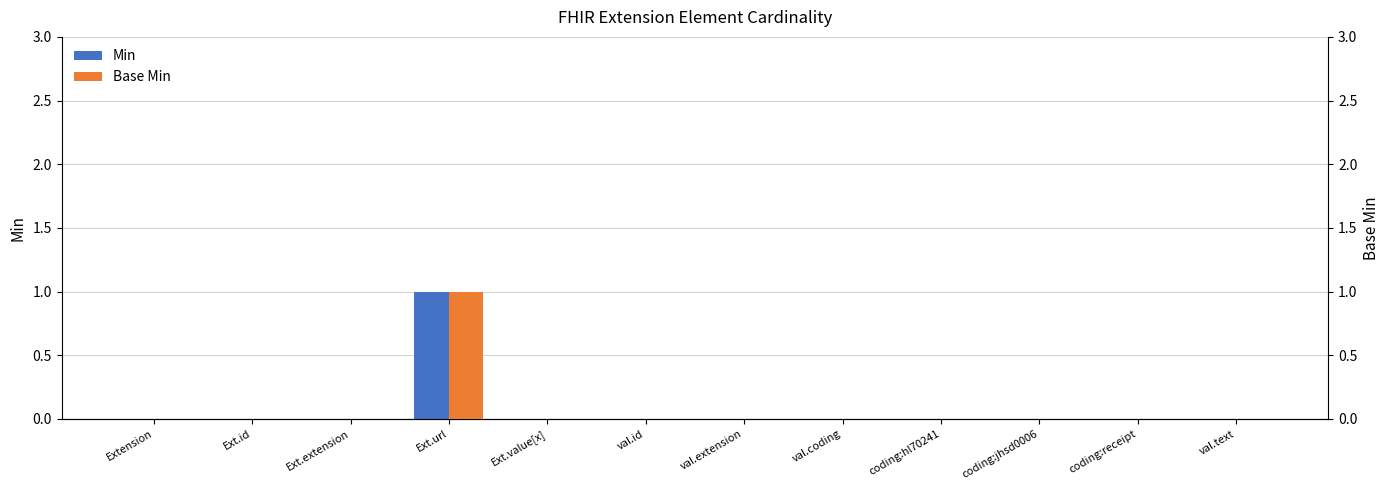

How many series are shown in this chart?

2